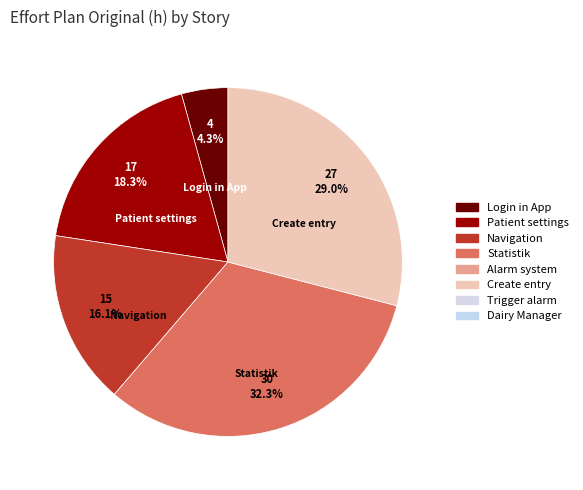

Is there a majority slice in this chart?

No